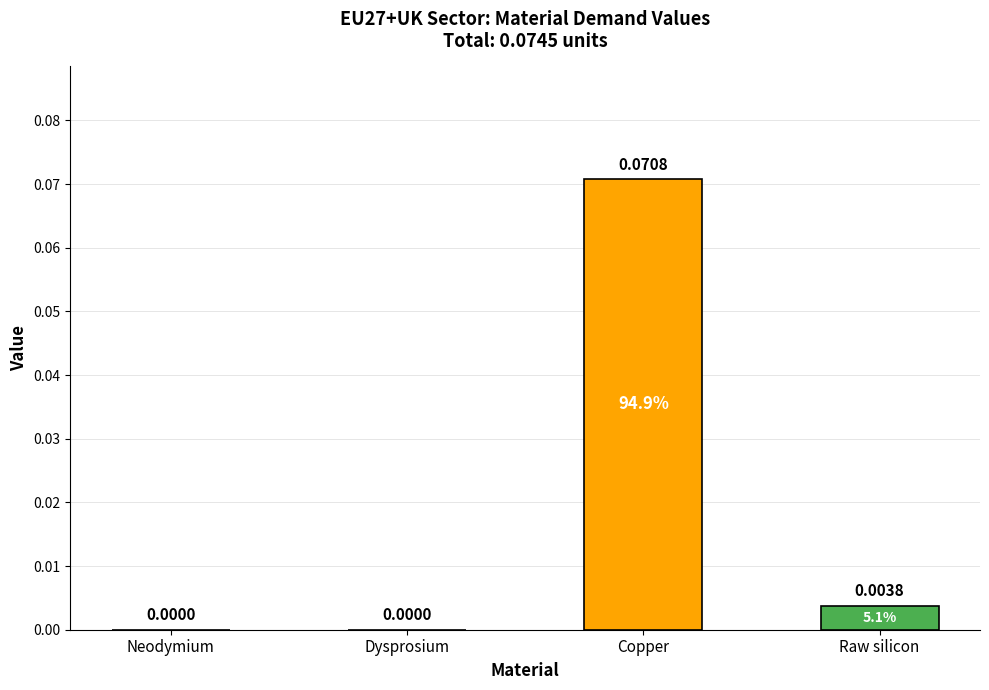

Is it true that the value at Copper is 0.0?

False